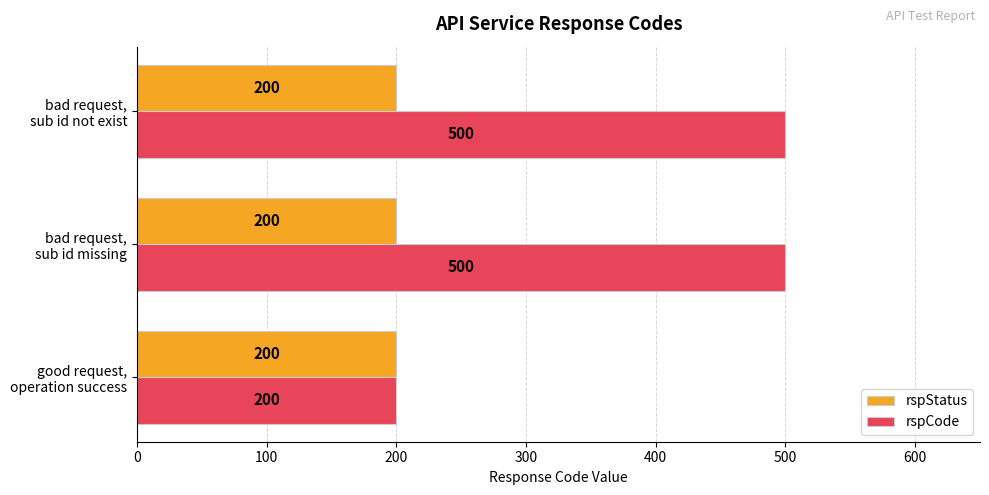

What is the greatest value displayed?

500